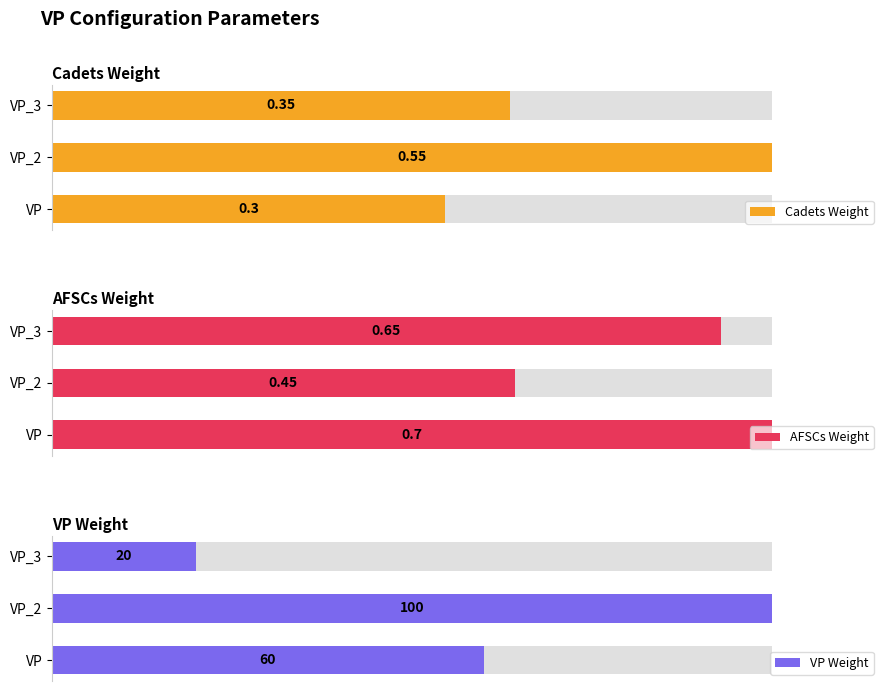

What is the value of the AFSCs Weight bar at the 3rd from the left?

0.7